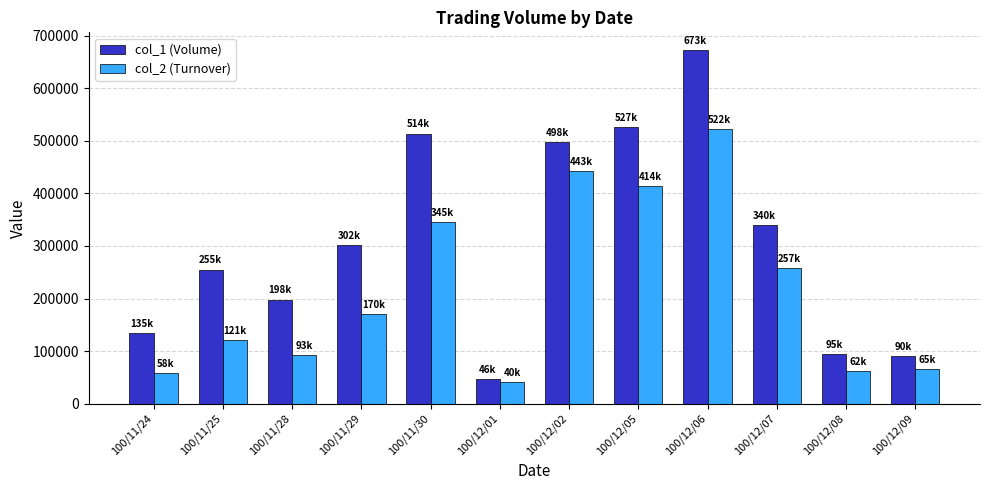

Is the value of col_2 (Turnover) at 100/12/07 greater than the value of col_1 (Volume) at 100/11/28?

Yes